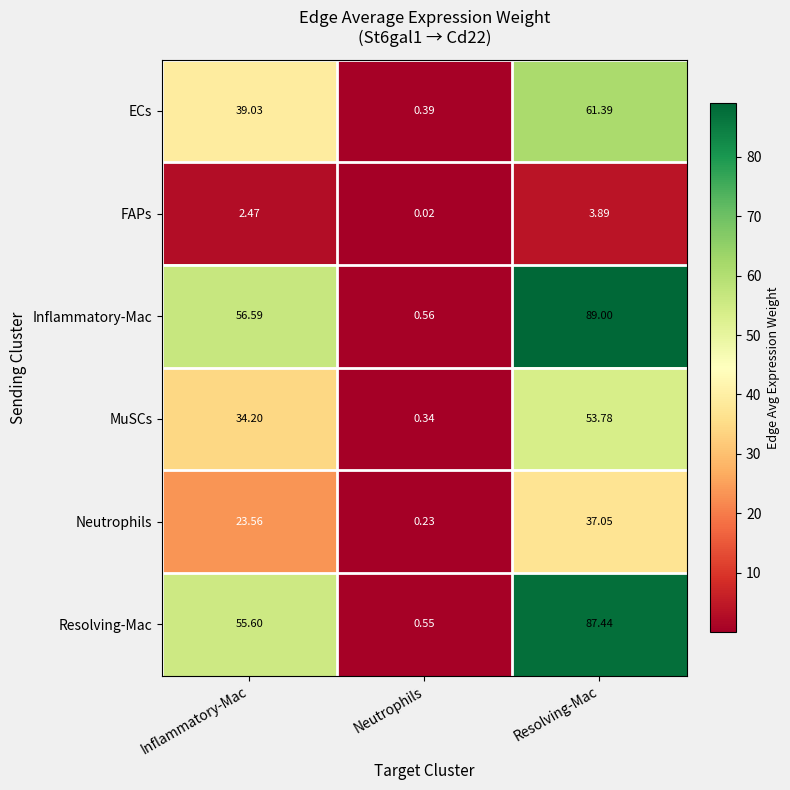

Count the number of data series in this chart.

6